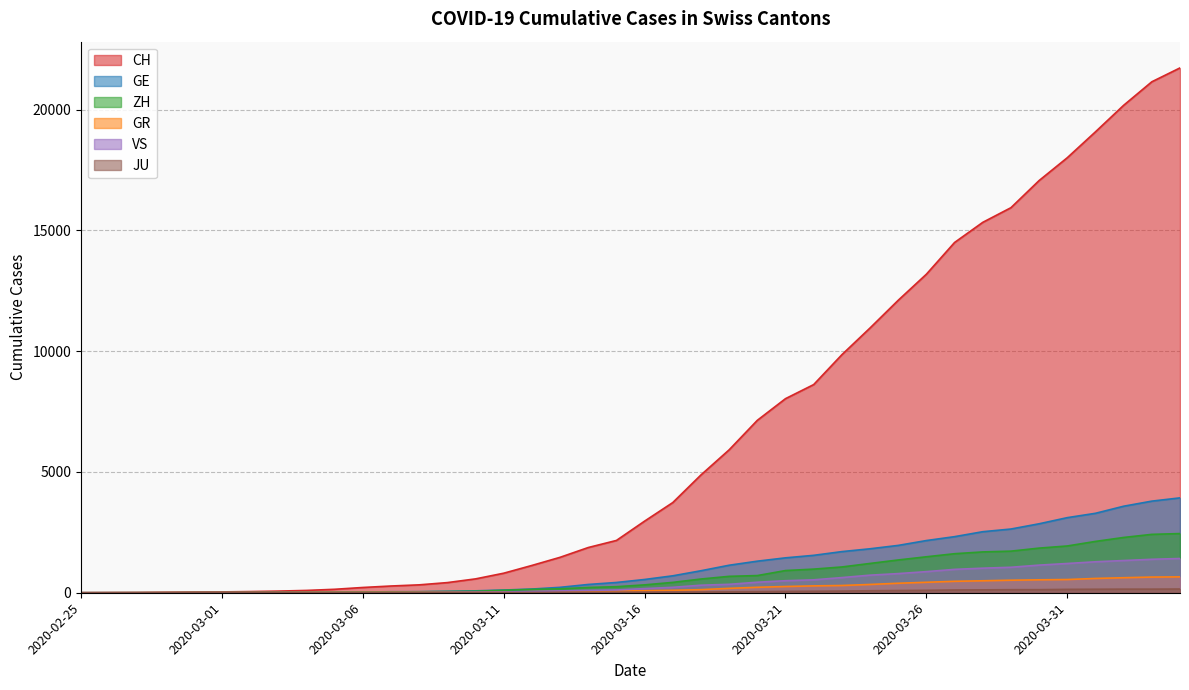

What is the maximum value for VS?

1418